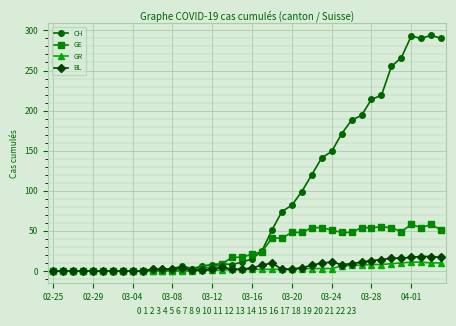

How many categories are shown in the chart?

40